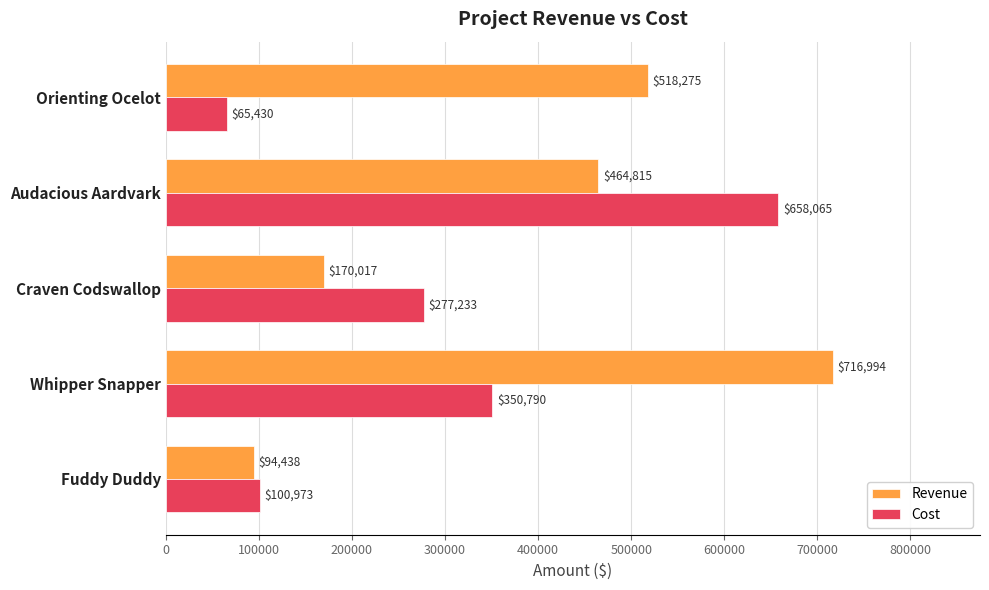

At which label is Revenue closest to 405716?

Audacious Aardvark